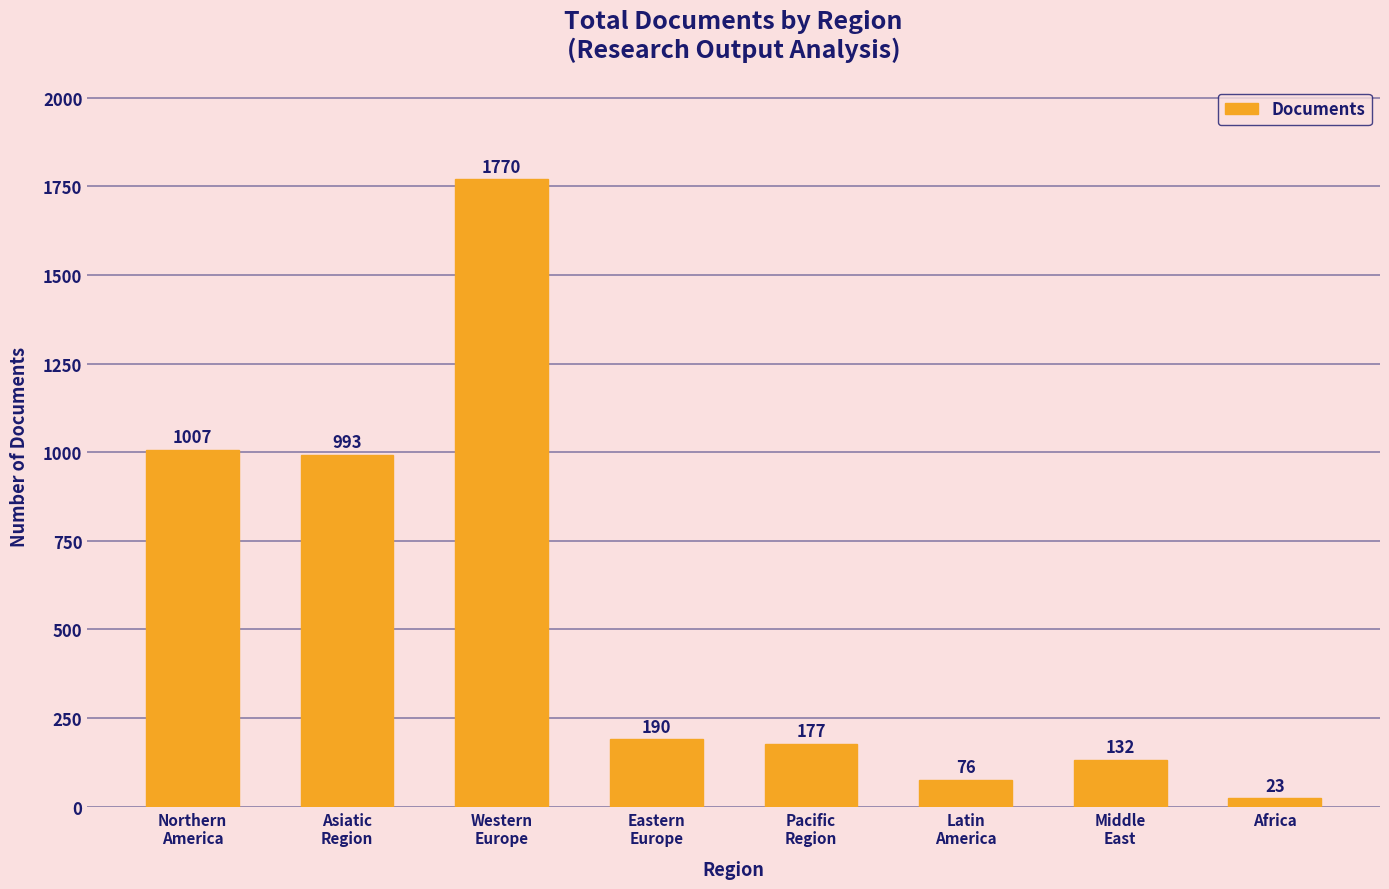

What position from the left is Africa?

8